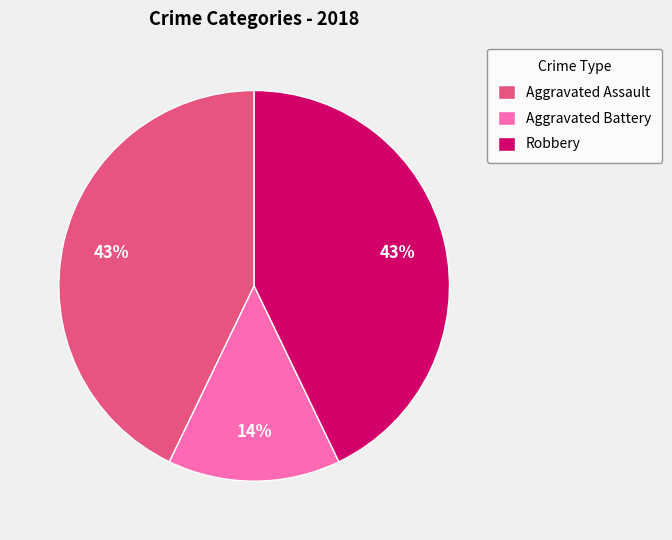

To the nearest percent, what is the average slice percentage?

33%